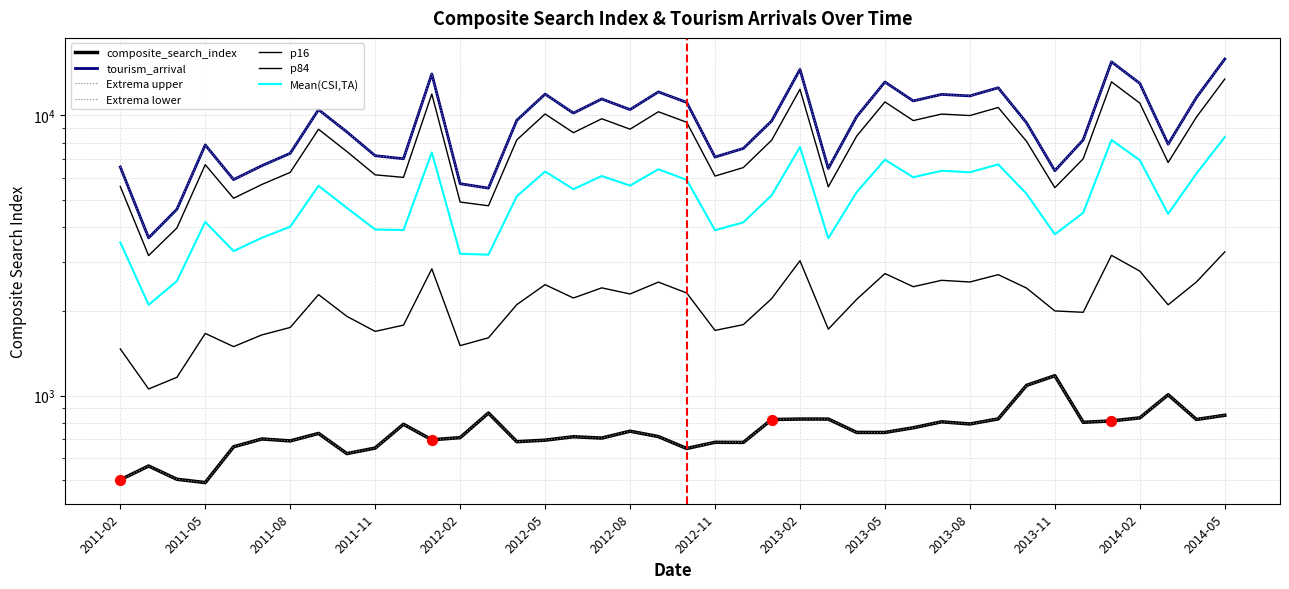

What is the total value across all series at 26?

10631.6